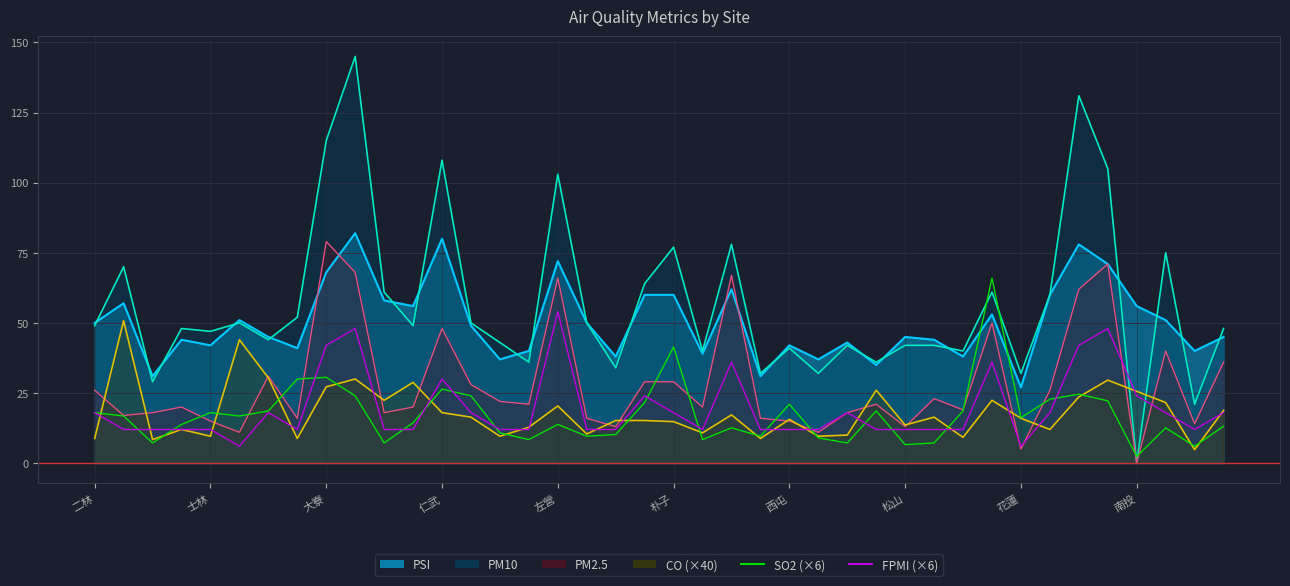

Which series has the largest total across all categories?

FPMI (×6)